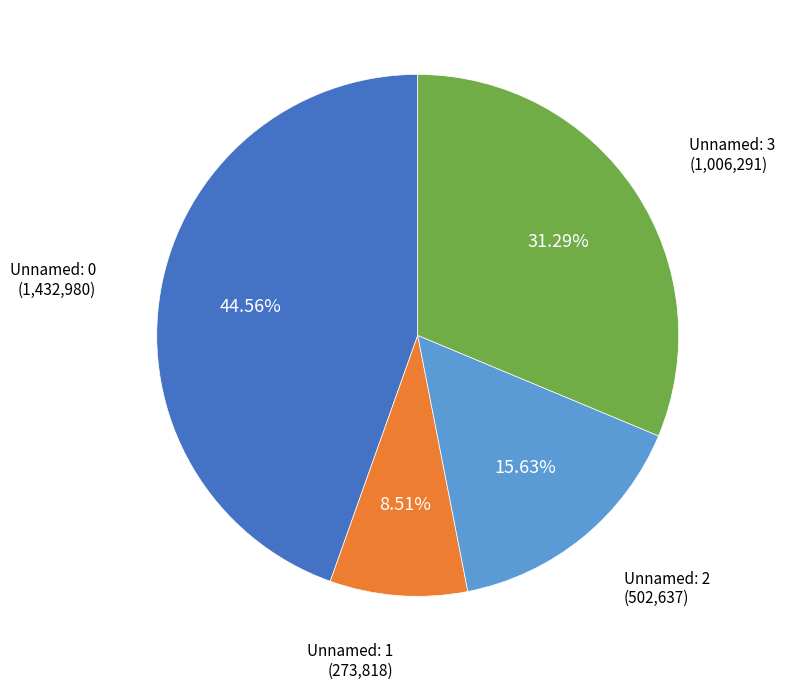

Is there any slice that represents more than half of the pie?

No